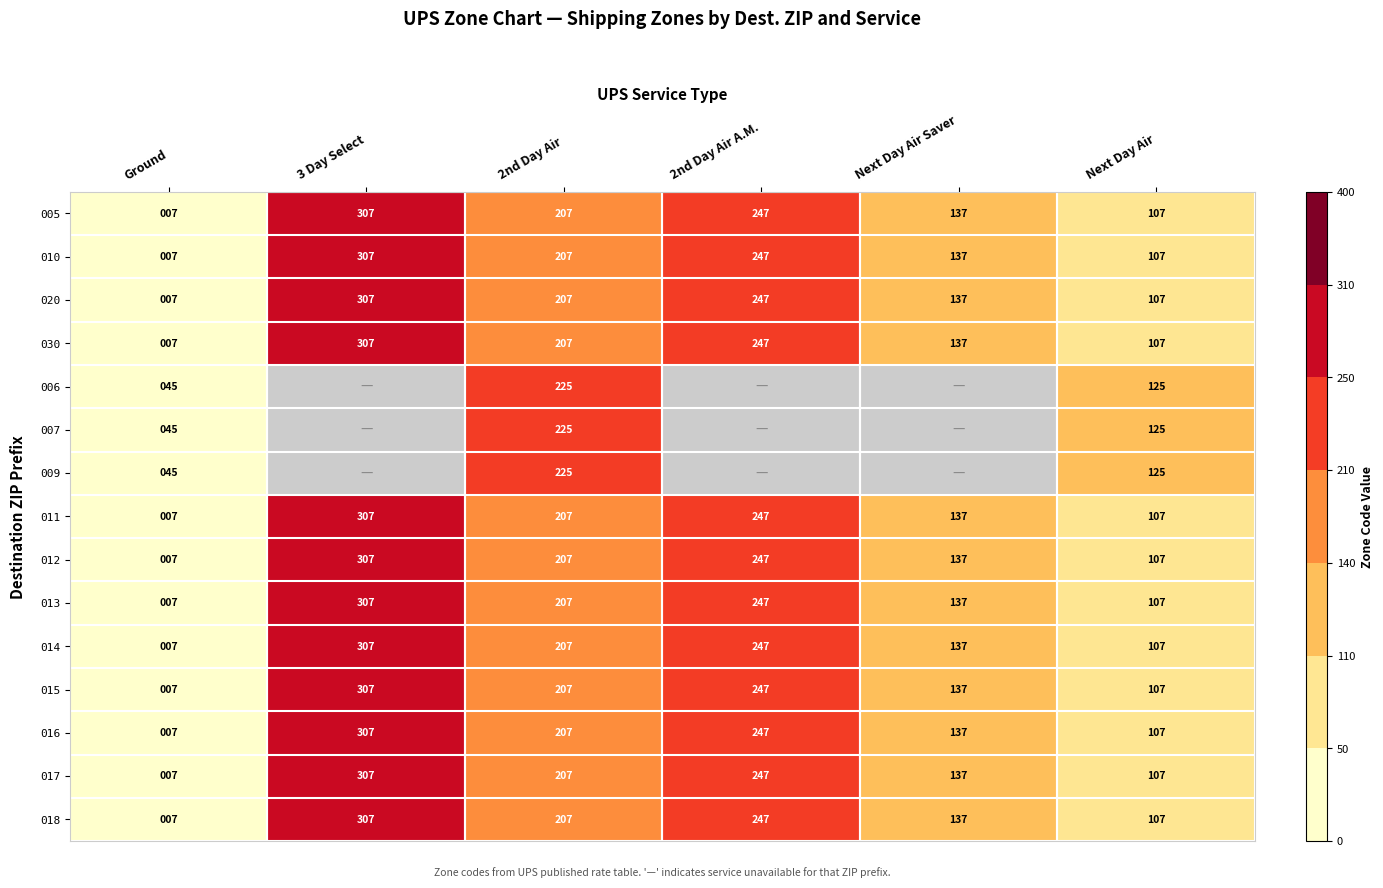

What is the greatest value displayed?

307.0